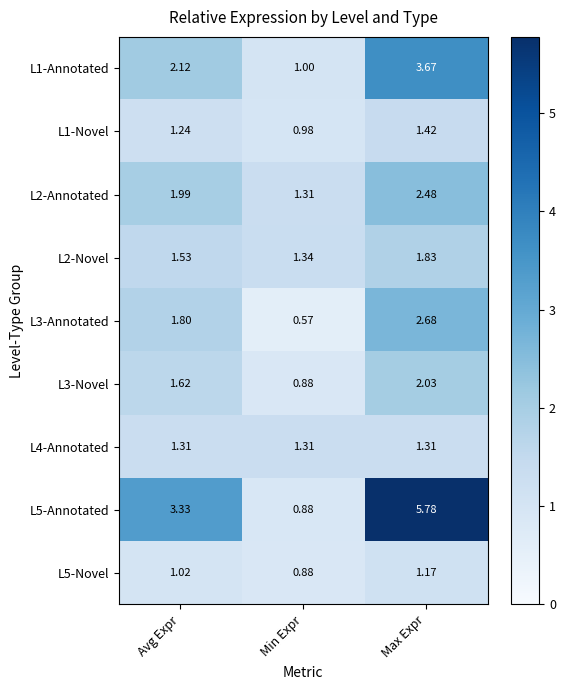

What is the total value across all series at Avg Expr?

16.0